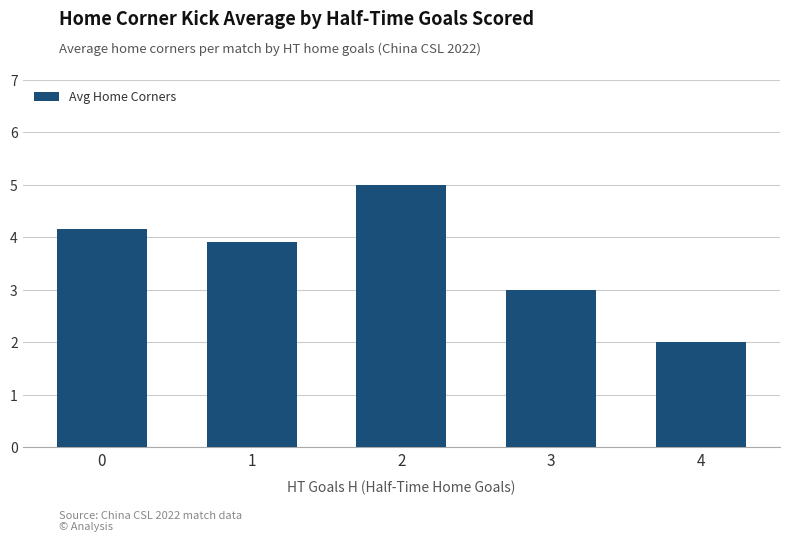

Rank the categories by value from highest to lowest.

2, 0, 1, 3, 4